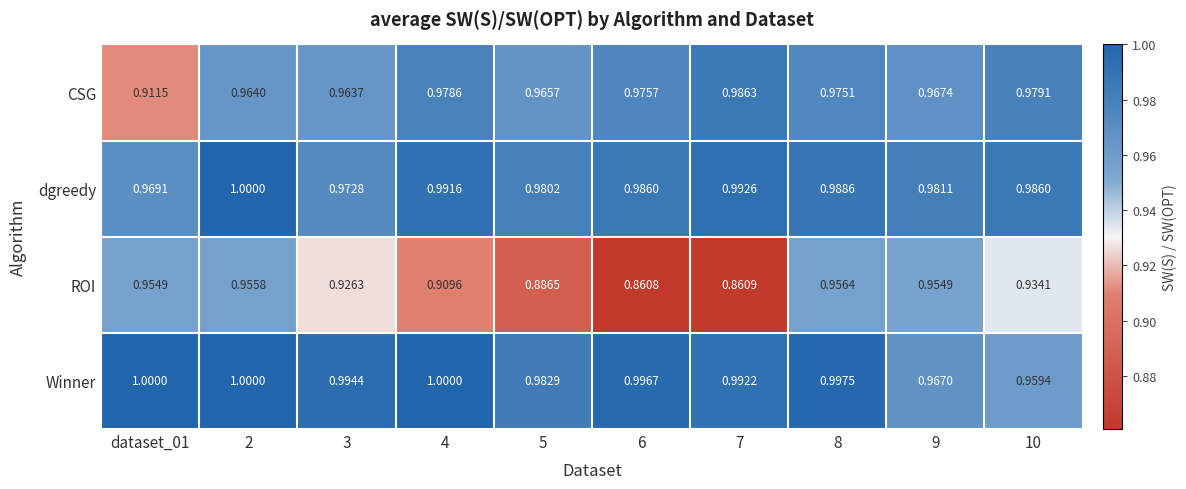

Which series has the largest range (max minus min)?

ROI